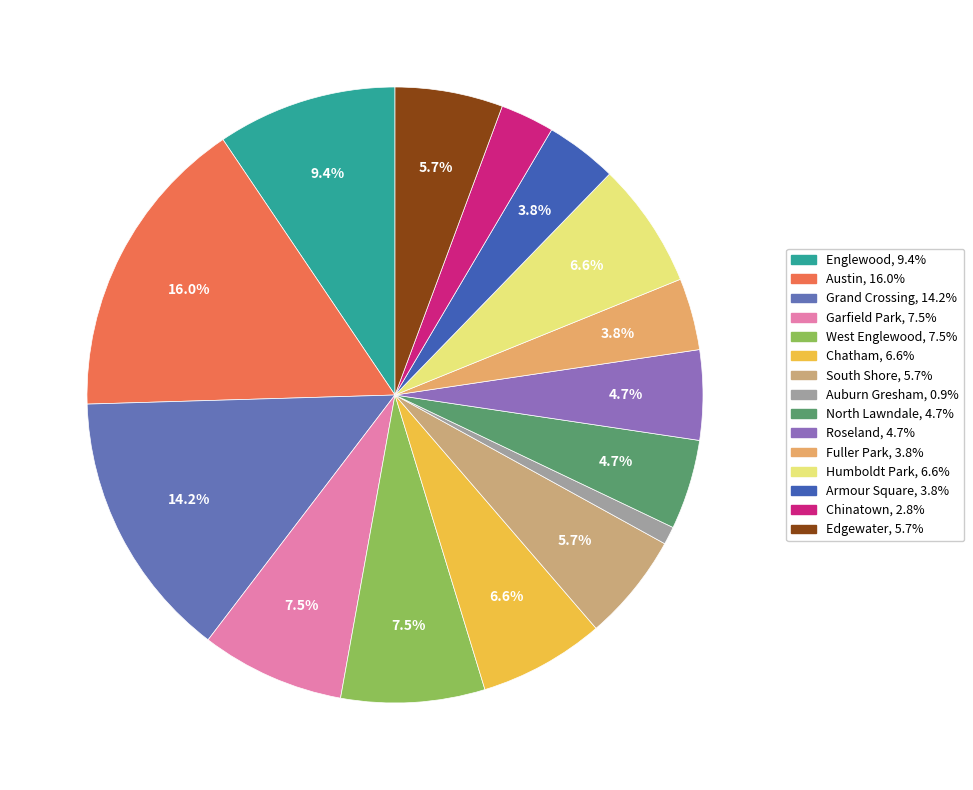

To the nearest percent, what is the difference between the Fuller Park and North Lawndale slice percentages?

1%